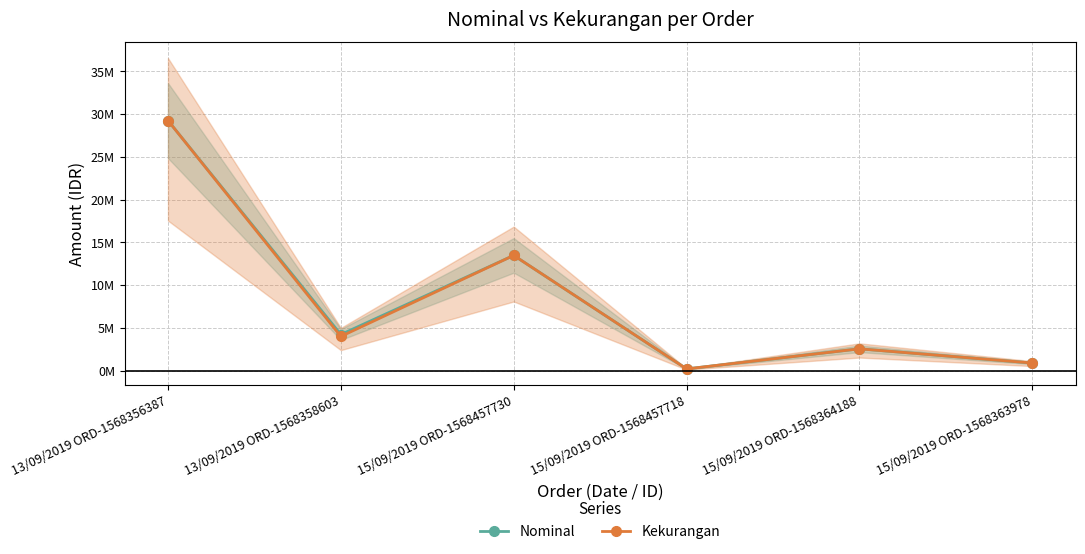

True or false: Kekurangan and Nominal intersect in this chart.

False